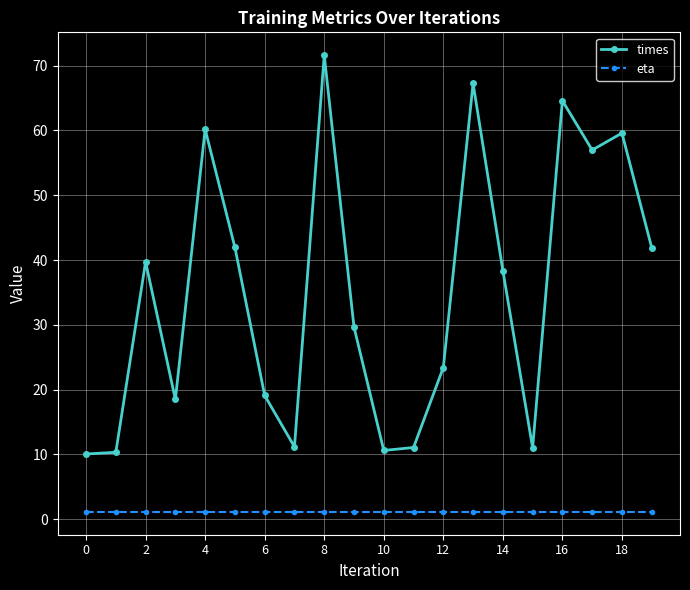

Which series has the largest total across all categories?

times